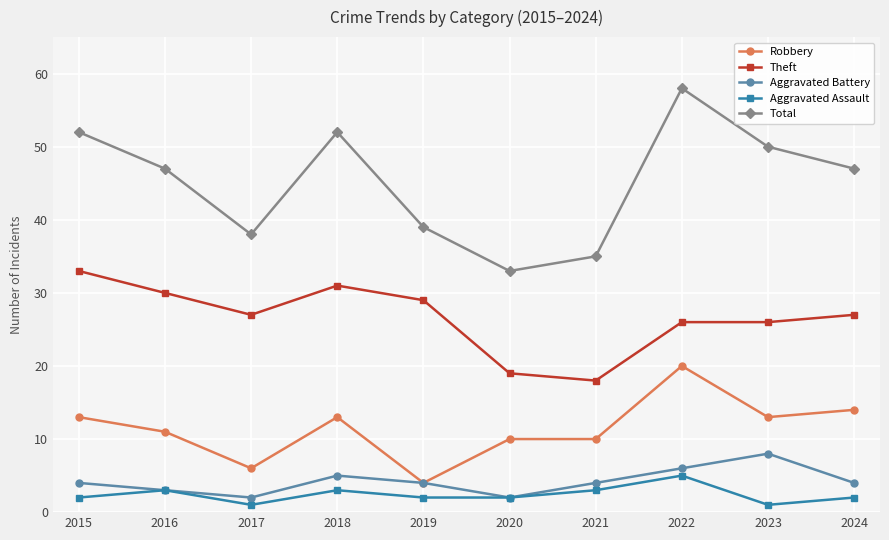

Reading left to right, extract all data points from this chart.

Robbery: 2015=13	2016=11	2017=6	2018=13	2019=4	2020=10	2021=10	2022=20	2023=13	2024=14
Theft: 2015=33	2016=30	2017=27	2018=31	2019=29	2020=19	2021=18	2022=26	2023=26	2024=27
Aggravated Battery: 2015=4	2016=3	2017=2	2018=5	2019=4	2020=2	2021=4	2022=6	2023=8	2024=4
Aggravated Assault: 2015=2	2016=3	2017=1	2018=3	2019=2	2020=2	2021=3	2022=5	2023=1	2024=2
Total: 2015=52	2016=47	2017=38	2018=52	2019=39	2020=33	2021=35	2022=58	2023=50	2024=47